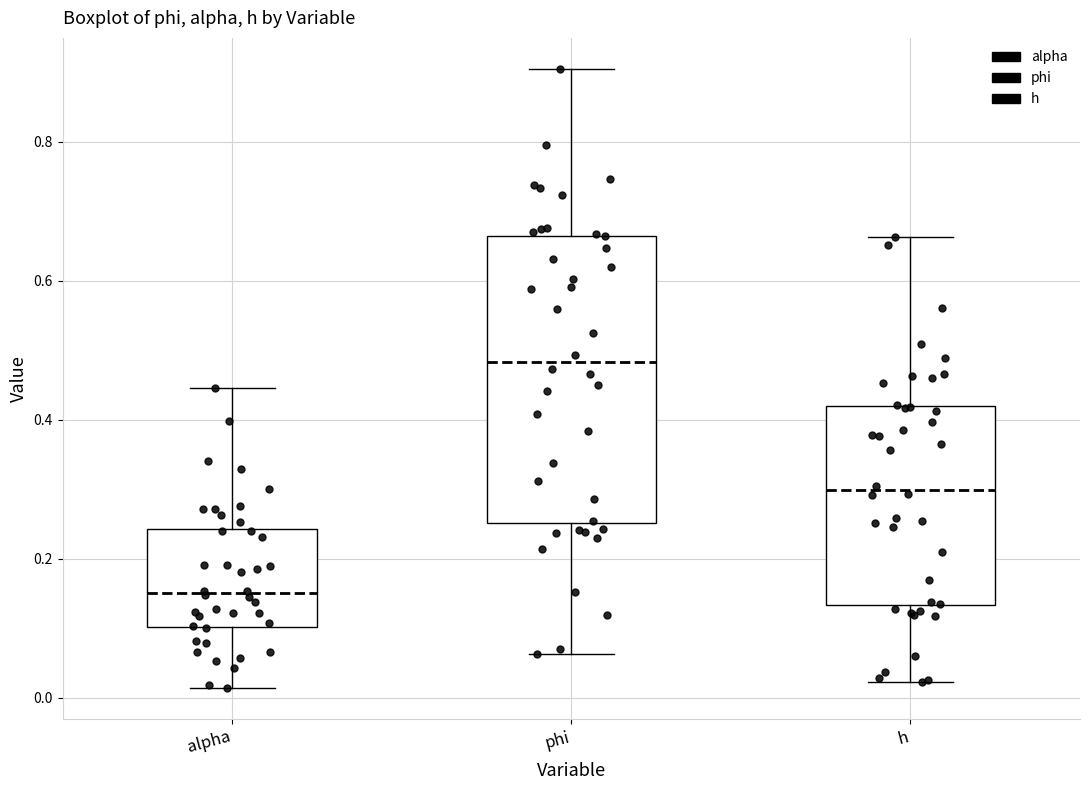

Which box is the tallest, from its lower edge to its upper edge?

phi